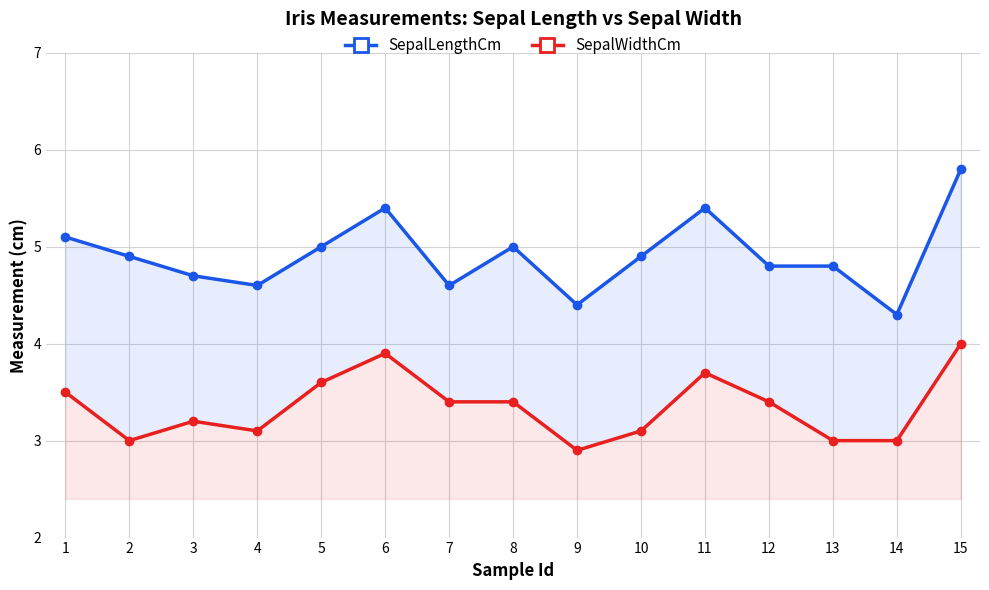

List the labels in order of SepalLengthCm value, smallest first.

14, 9, 4, 7, 3, 12, 13, 2, 10, 5, 8, 1, 6, 11, 15